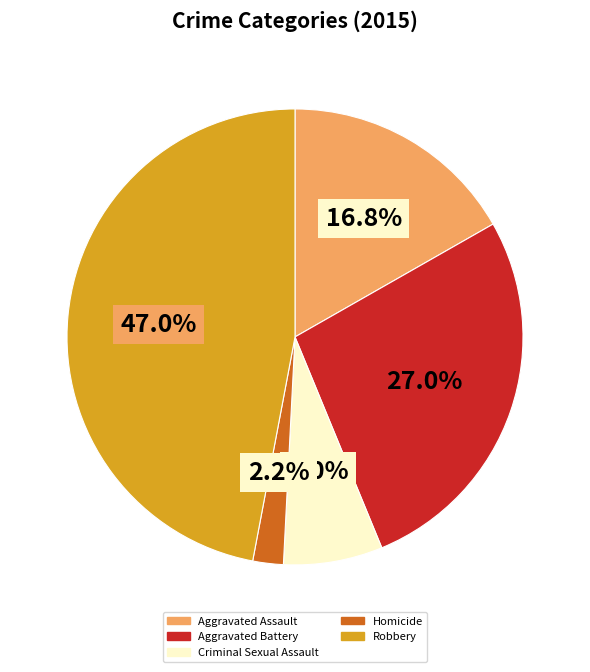

How many segments does this pie chart have?

5